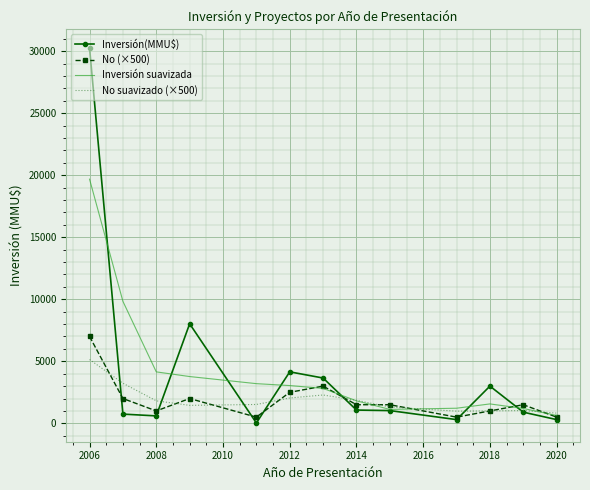

Which series has the largest range (max minus min)?

Inversión(MMU$)